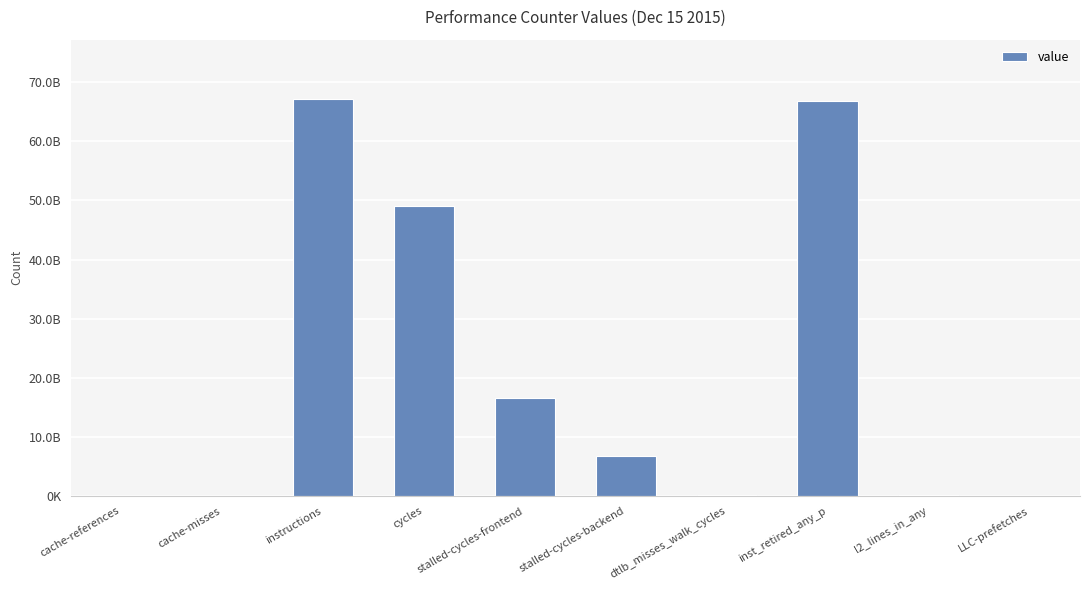

What is the average value?

20685552087